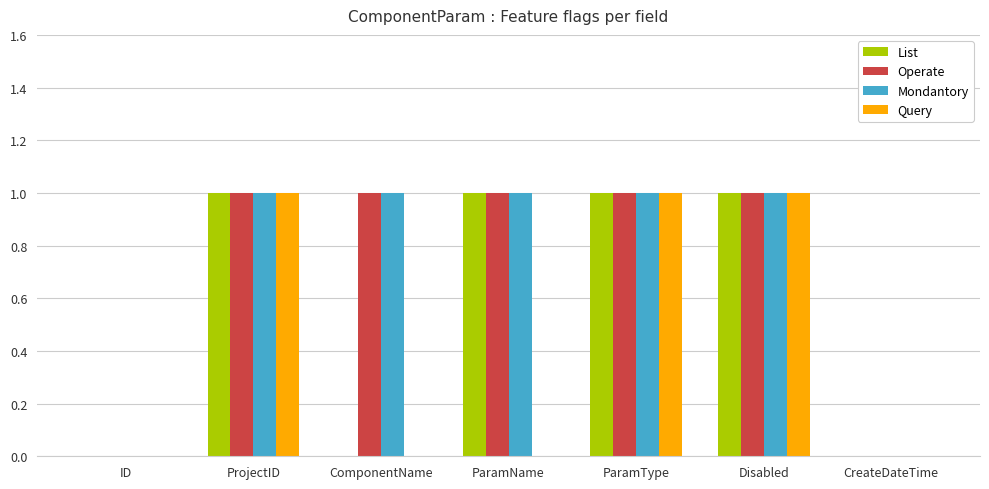

Between ComponentName and ParamName, which series saw the biggest shift?

List